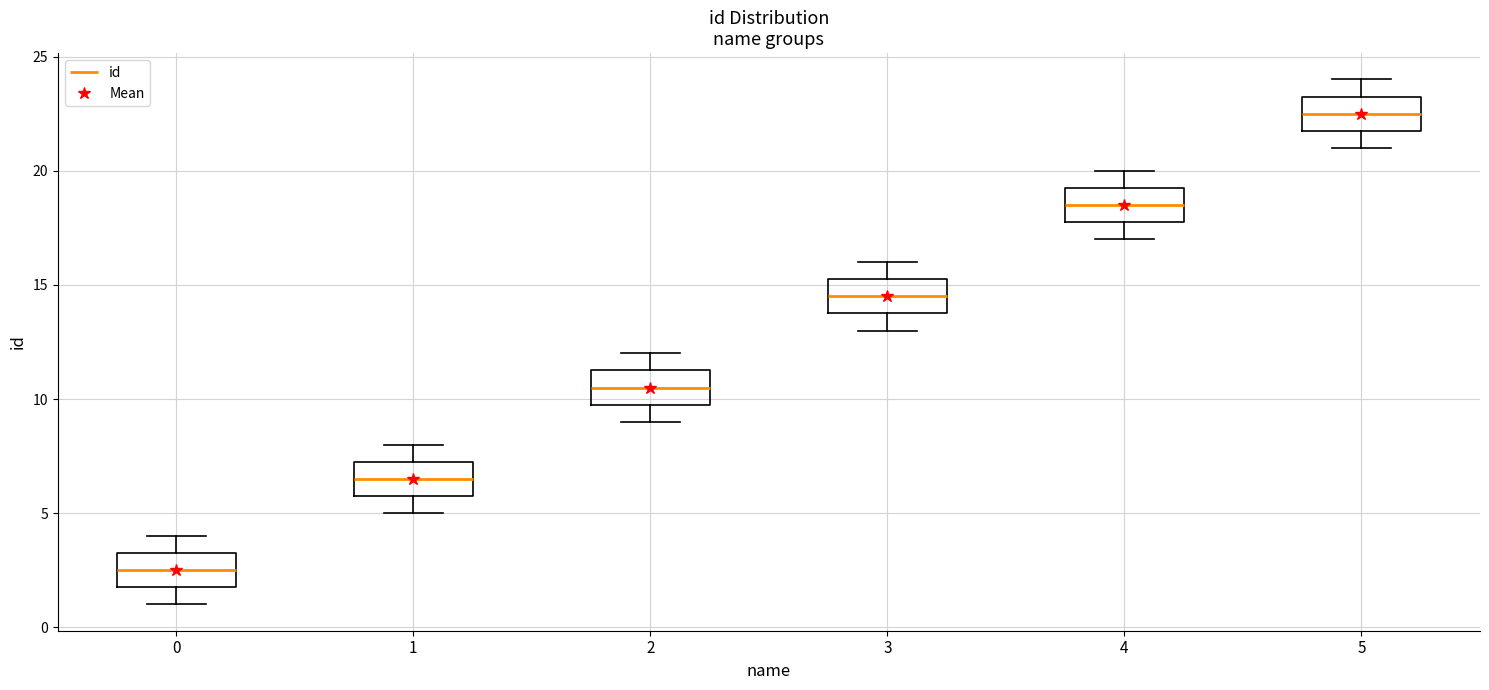

Reading left to right, read every box against the y-axis: the position of its median line, the range the box covers, and the ends of its whiskers. The values are not printed on the chart, so give them approximately, as read against the axis.

0: median 2.5, box 2.0 to 3.5, whiskers 1.0 to 4.0
1: median 6.5, box 6.0 to 7.5, whiskers 5.0 to 8.0
2: median 10.5, box 10.0 to 11.5, whiskers 9.0 to 12.0
3: median 14.5, box 14.0 to 15.5, whiskers 13.0 to 16.0
4: median 18.5, box 18.0 to 19.5, whiskers 17.0 to 20.0
5: median 22.5, box 22.0 to 23.5, whiskers 21.0 to 24.0